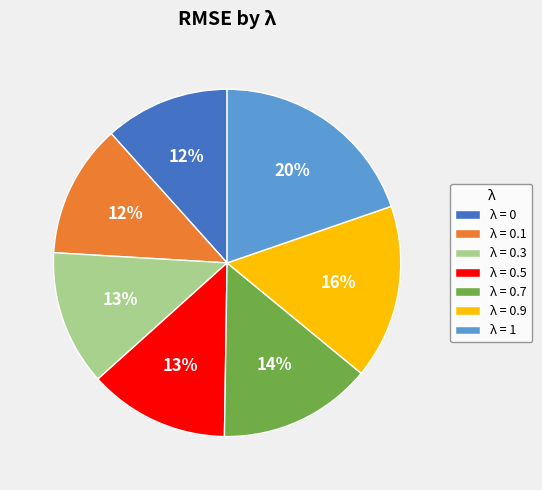

Is the sum of λ = 0.5 and λ = 1 greater than half?

No